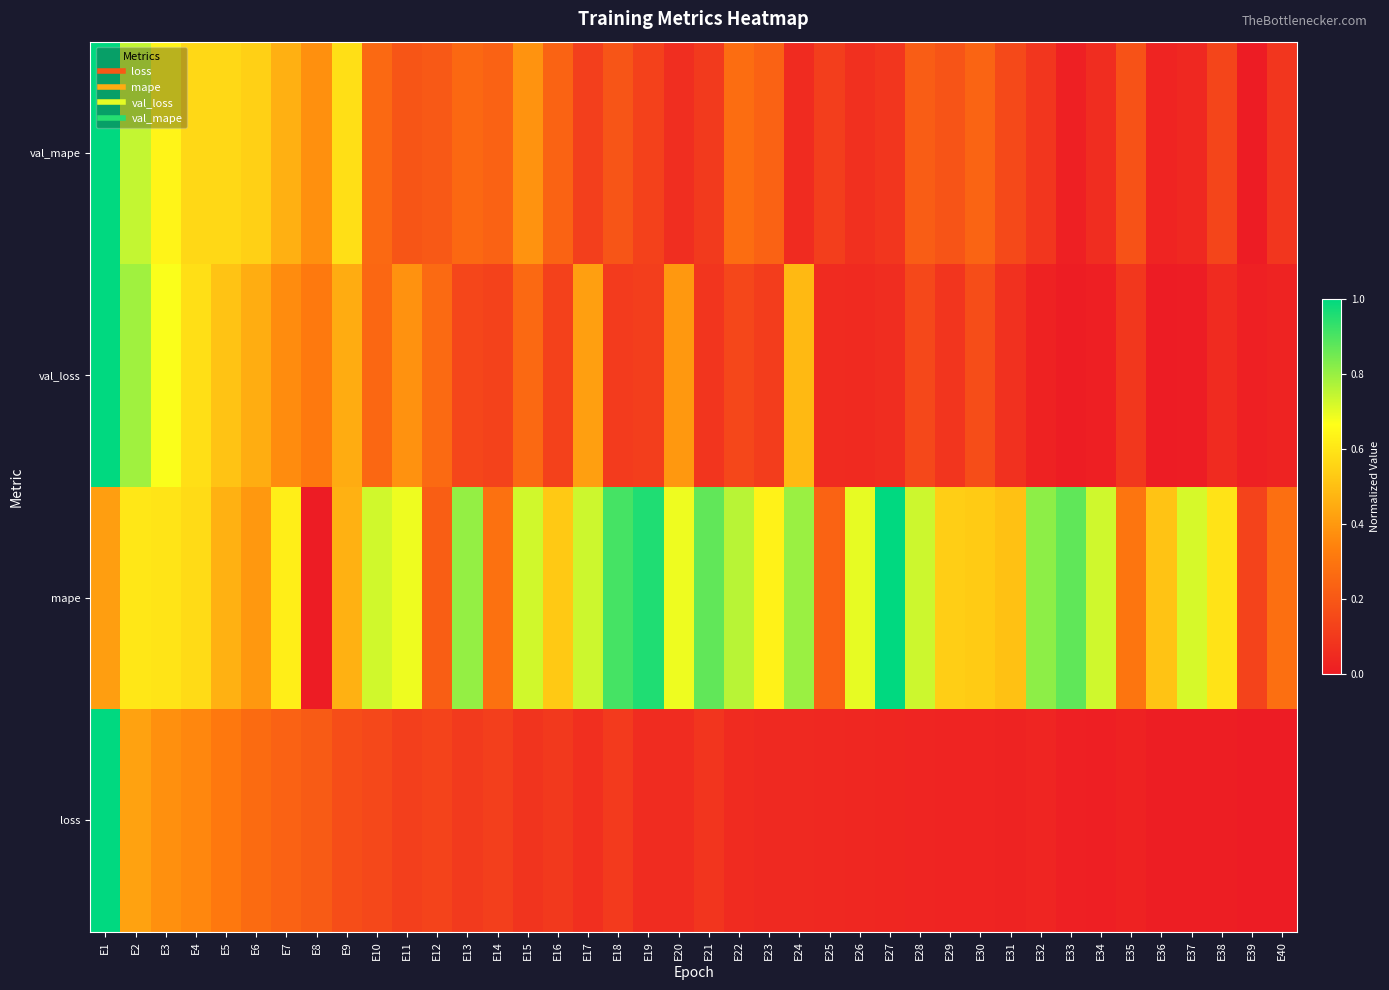

Reading right to left, transcribe all the data shown in this chart.

loss: E40=0.0	E39=0.0	E38=0.0	E37=0.0	E36=0.0	E35=0.0	E34=0.0	E33=0.0	E32=0.0	E31=0.0	E30=0.0	E29=0.0	E28=0.0	E27=0.0	E26=0.0	E25=0.0	E24=0.0	E23=0.0	E22=0.1	E21=0.1	E20=0.1	E19=0.1	E18=0.1	E17=0.1	E16=0.1	E15=0.1	E14=0.1	E13=0.1	E12=0.1	E11=0.1	E10=0.1	E9=0.2	E8=0.2	E7=0.2	E6=0.3	E5=0.3	E4=0.4	E3=0.4	E2=0.4	E1=1.0
mape: E40=0.3	E39=0.1	E38=0.6	E37=0.7	E36=0.5	E35=0.3	E34=0.7	E33=0.9	E32=0.8	E31=0.5	E30=0.5	E29=0.5	E28=0.7	E27=1.0	E26=0.7	E25=0.2	E24=0.8	E23=0.6	E22=0.8	E21=0.9	E20=0.7	E19=1.0	E18=0.9	E17=0.7	E16=0.5	E15=0.7	E14=0.3	E13=0.8	E12=0.2	E11=0.7	E10=0.7	E9=0.5	E8=0.0	E7=0.6	E6=0.4	E5=0.5	E4=0.6	E3=0.6	E2=0.6	E1=0.4
val_loss: E40=0.0	E39=0.0	E38=0.0	E37=0.0	E36=0.0	E35=0.1	E34=0.0	E33=0.0	E32=0.0	E31=0.1	E30=0.2	E29=0.1	E28=0.1	E27=0.1	E26=0.0	E25=0.1	E24=0.5	E23=0.1	E22=0.1	E21=0.1	E20=0.4	E19=0.1	E18=0.1	E17=0.4	E16=0.1	E15=0.3	E14=0.1	E13=0.1	E12=0.3	E11=0.4	E10=0.3	E9=0.5	E8=0.3	E7=0.4	E6=0.5	E5=0.5	E4=0.6	E3=0.7	E2=0.8	E1=1.0
val_mape: E40=0.1	E39=0.0	E38=0.1	E37=0.0	E36=0.0	E35=0.2	E34=0.1	E33=0.0	E32=0.1	E31=0.2	E30=0.2	E29=0.2	E28=0.2	E27=0.1	E26=0.1	E25=0.1	E24=0.1	E23=0.2	E22=0.3	E21=0.1	E20=0.1	E19=0.1	E18=0.2	E17=0.1	E16=0.2	E15=0.4	E14=0.2	E13=0.3	E12=0.2	E11=0.2	E10=0.3	E9=0.6	E8=0.4	E7=0.5	E6=0.5	E5=0.6	E4=0.6	E3=0.6	E2=0.7	E1=1.0